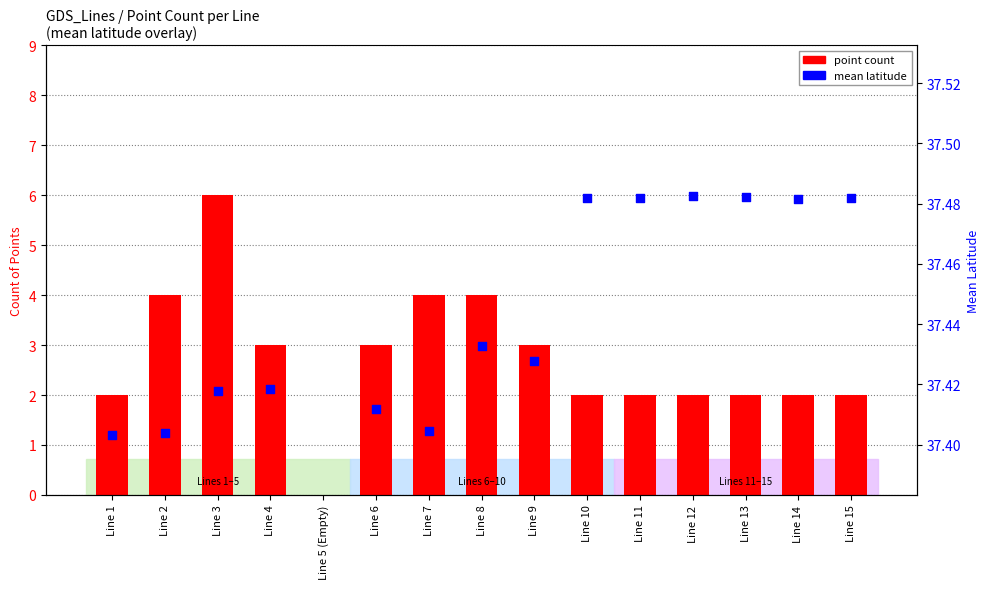

Which series reaches the maximum Y coordinate?

mean latitude